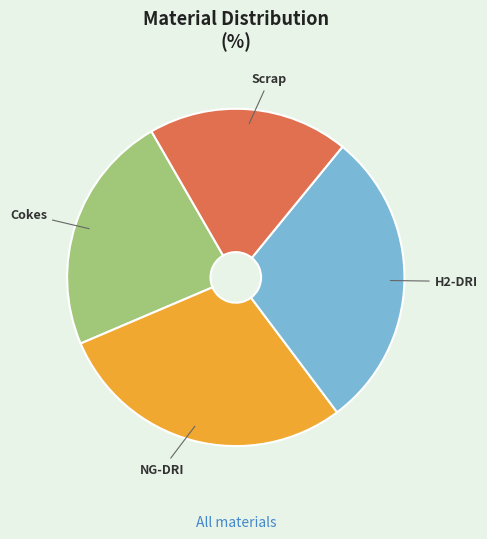

True or false: NG-DRI accounts for 42% of the total.

False